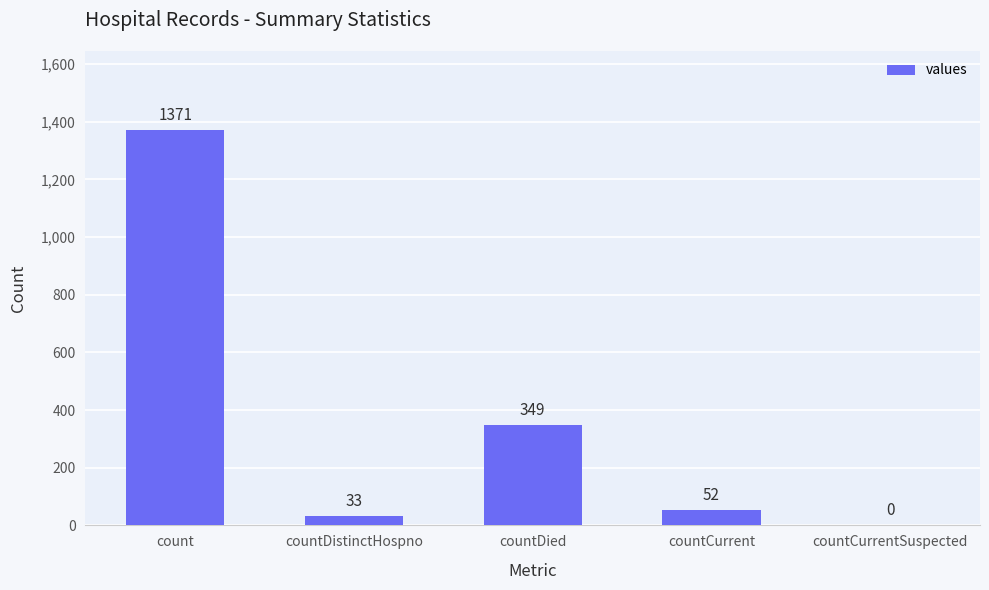

What is the sum of the values at countDistinctHospno and countCurrentSuspected?

33